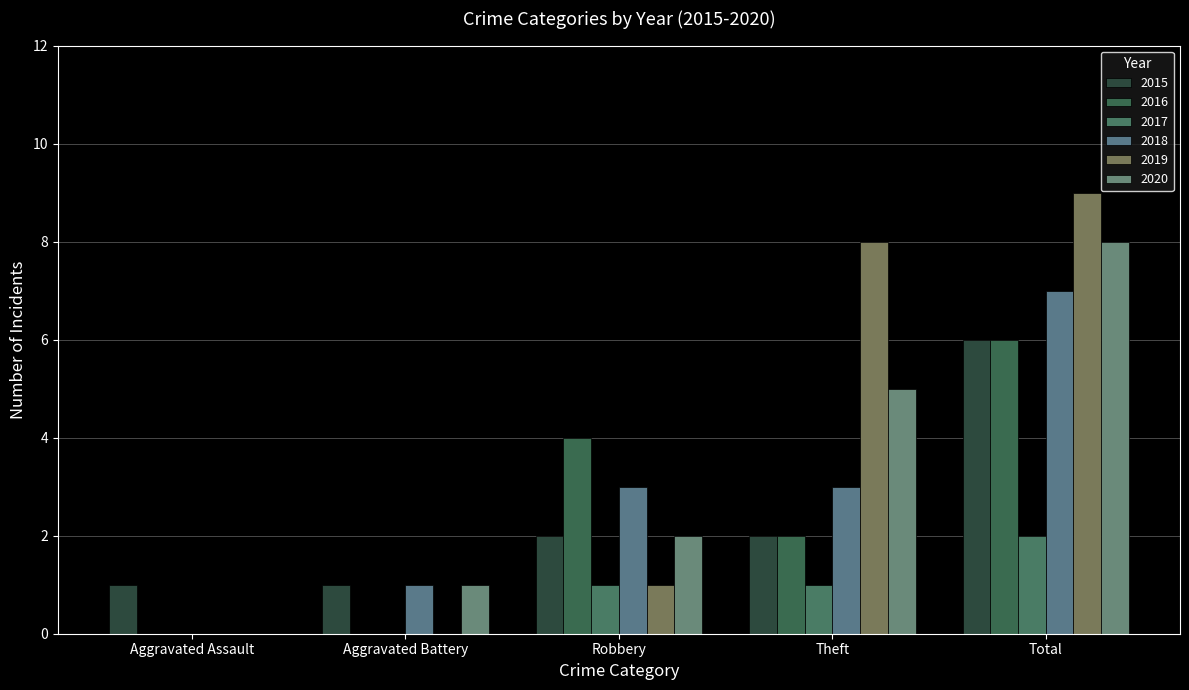

What is the average value of the 2017 series?

1